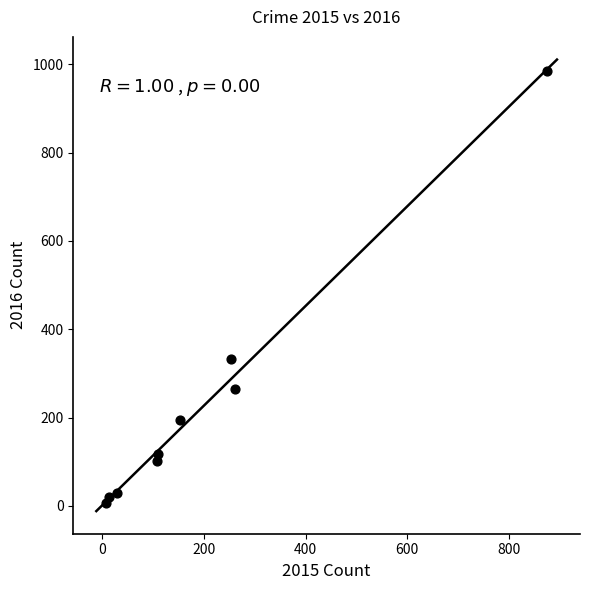

What Y value in the scatter plot is closest to 495?

333